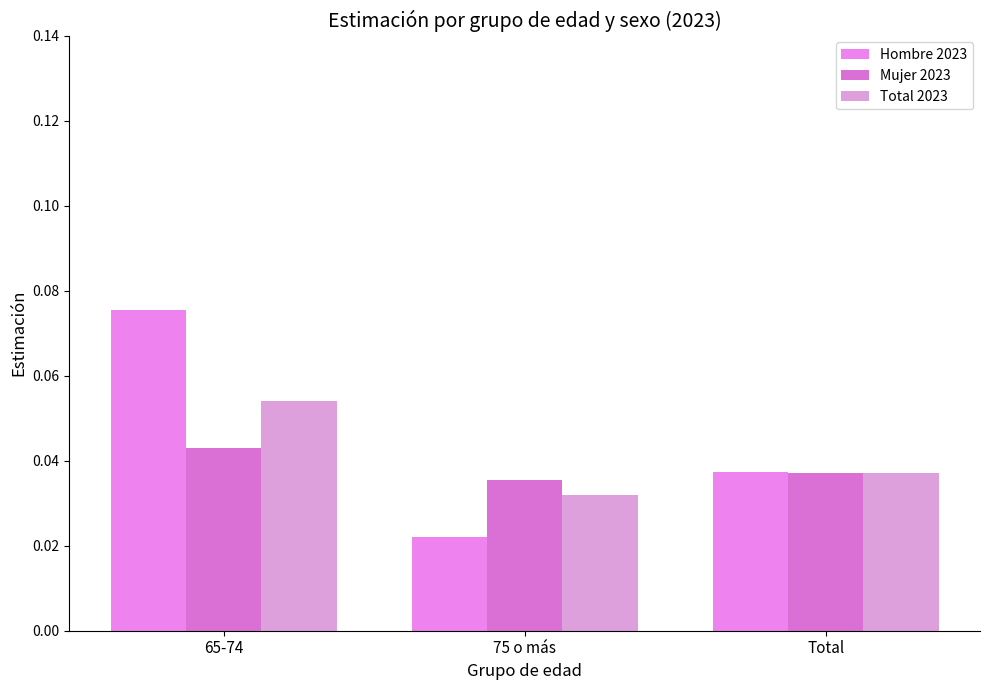

Which has a higher value, 65-74 or 75 o más?

65-74